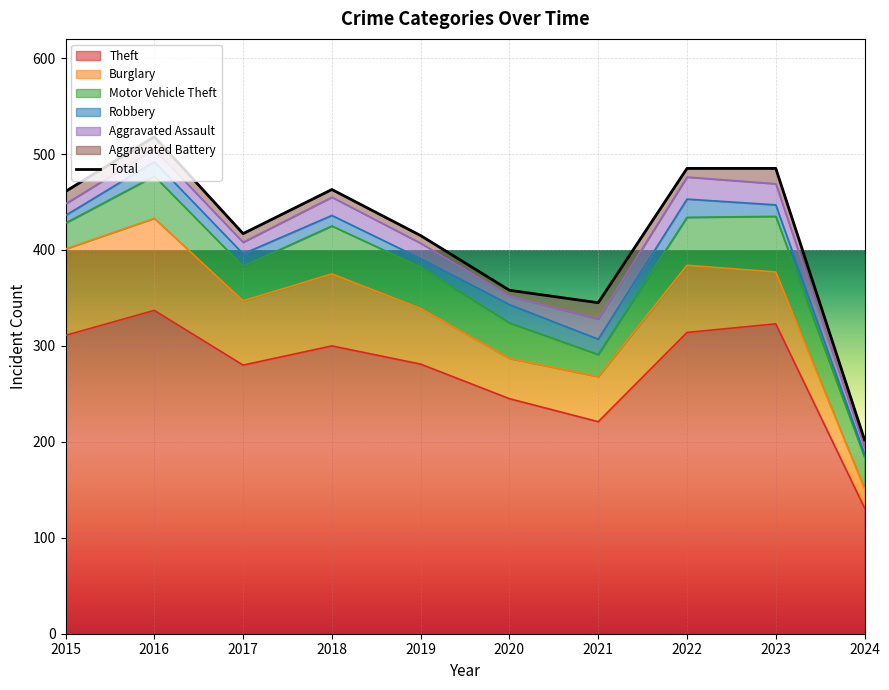

At which label does Burglary first exceed 67?

2015